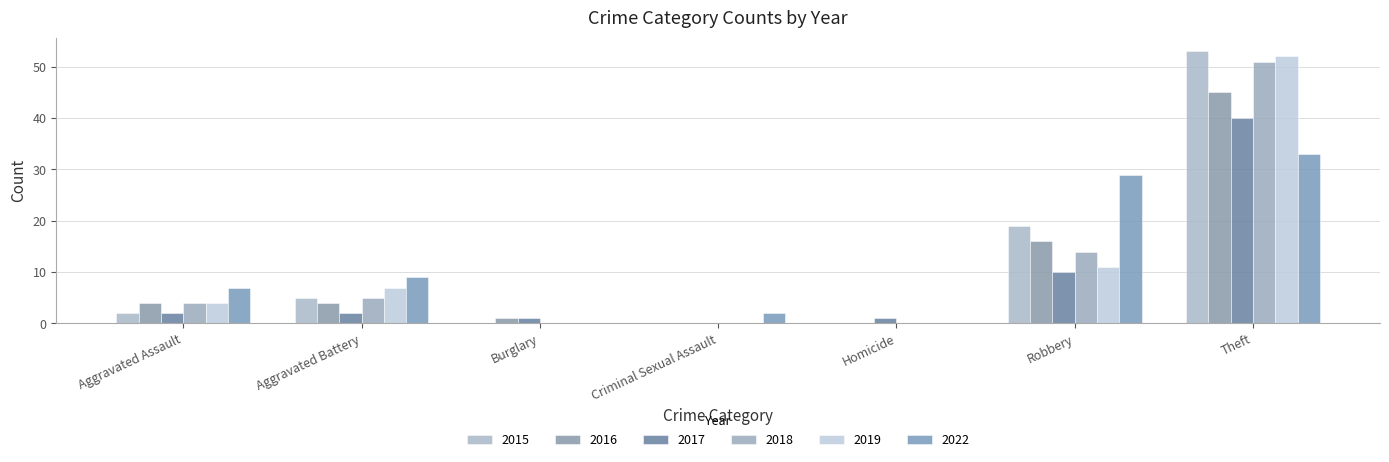

What are all the series names shown in the legend?

2015, 2016, 2017, 2018, 2019, 2022